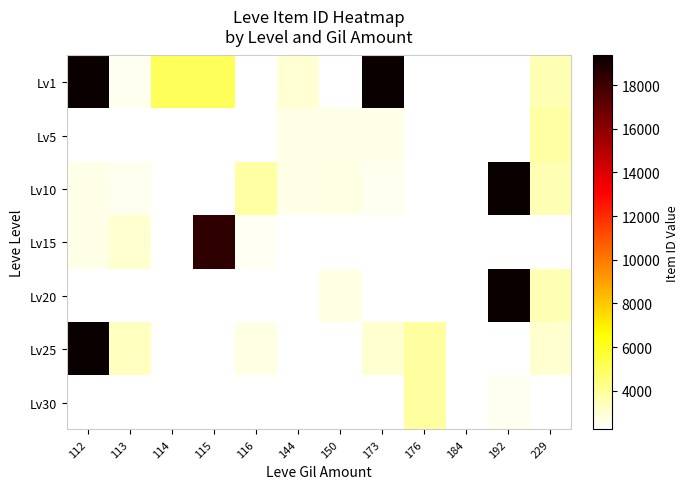

Which category has the highest value across all series?

112